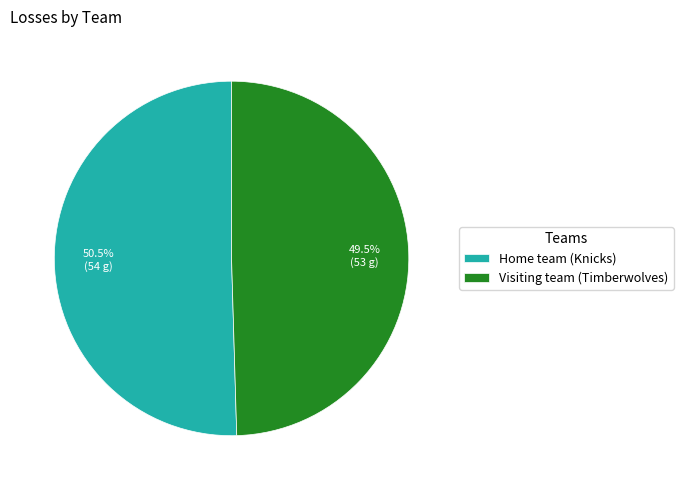

Approximately how many times larger is the value at Visiting team (Timberwolves) compared to Home team (Knicks)?

1.0